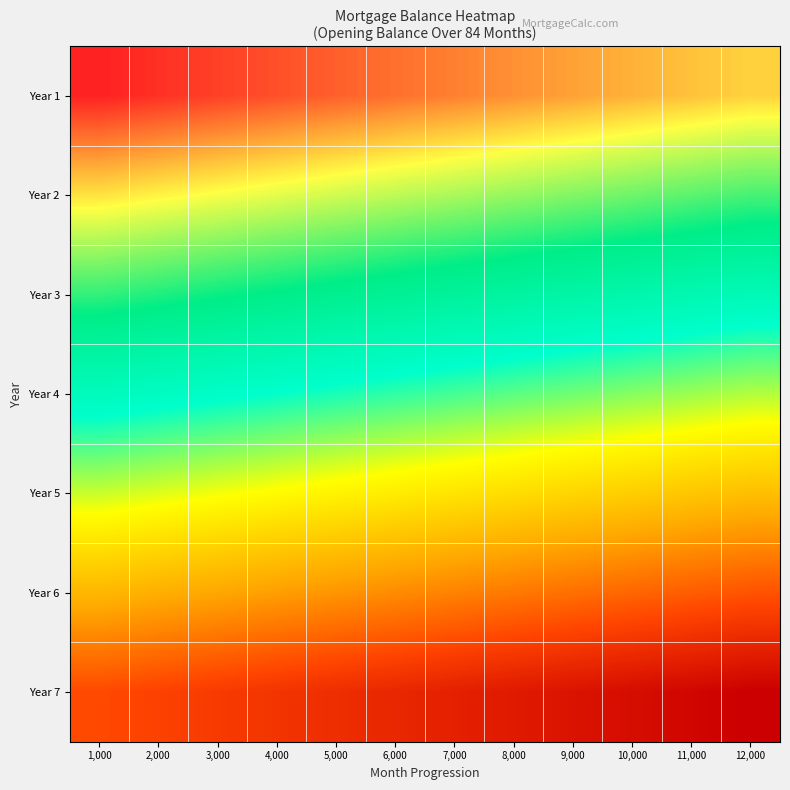

List the series in order of their peak value, lowest first.

Year 7, Year 6, Year 5, Year 4, Year 3, Year 2, Year 1